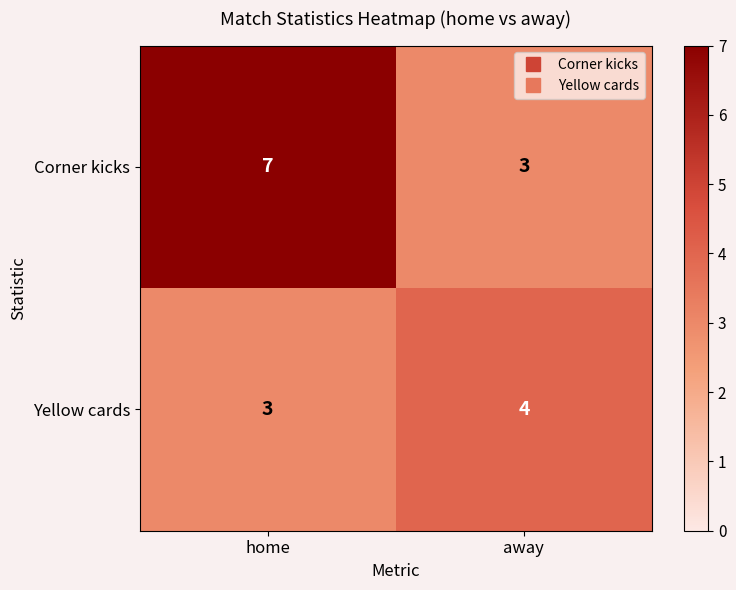

What is the average value of the Corner kicks series?

5